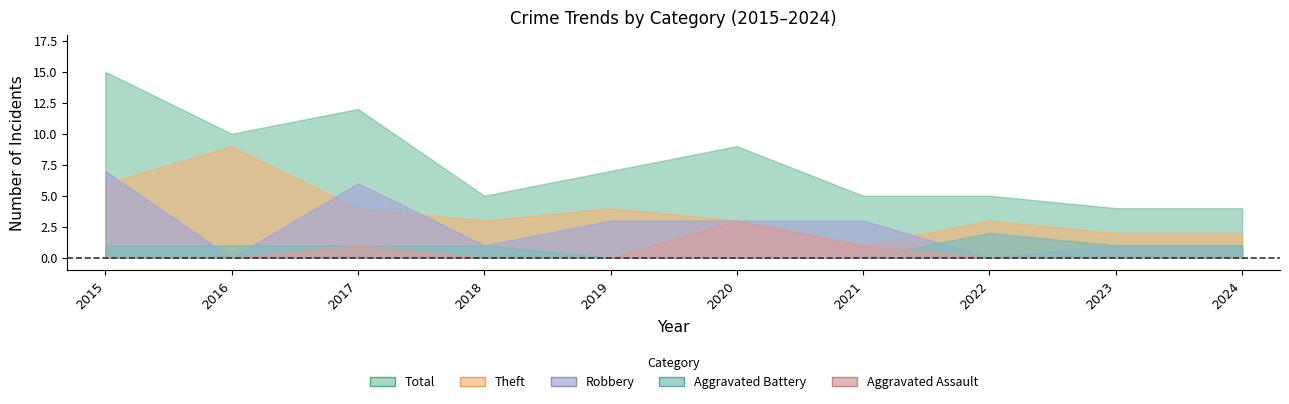

At which category does the chart reach its minimum across all series?

2015